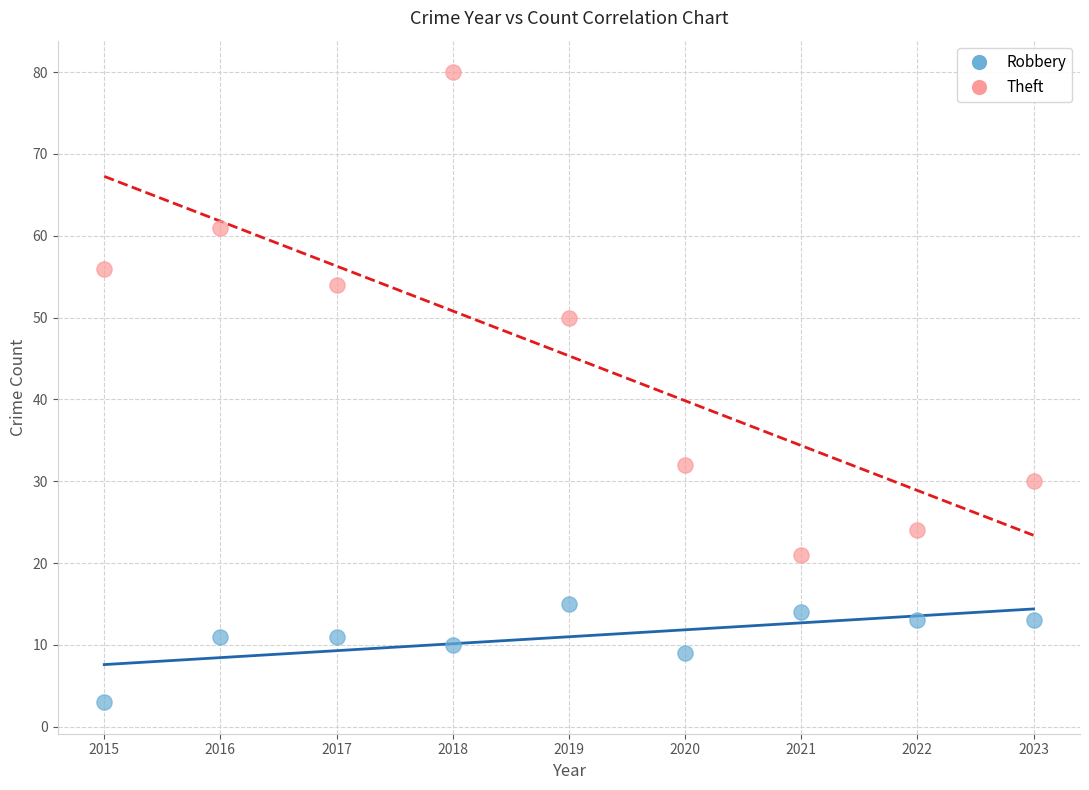

Across all data points, what is the range of X values (max minus min)?

8